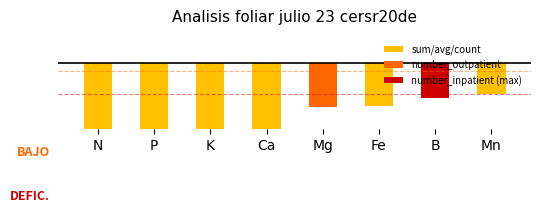

What is the sum of the values at Mn and Mg?

-1.5